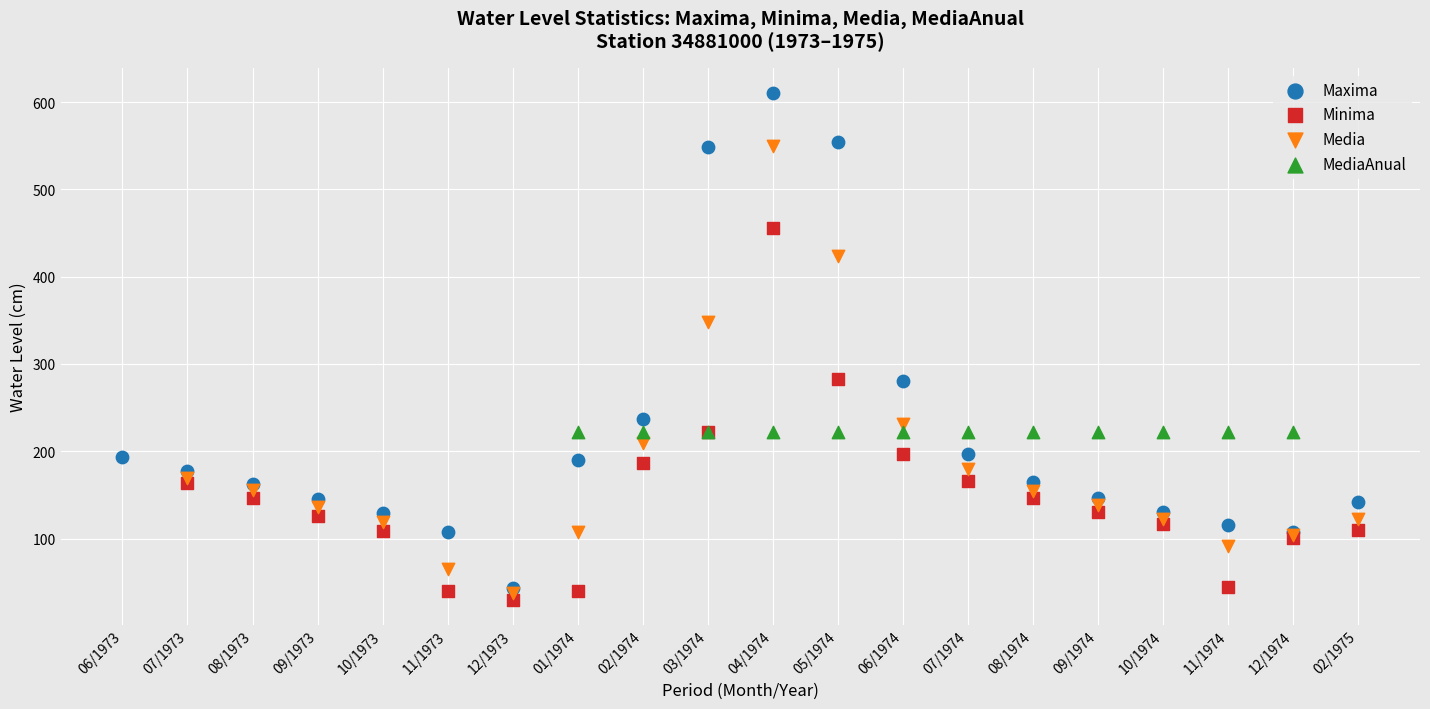

Which series reaches the maximum Y coordinate?

Maxima